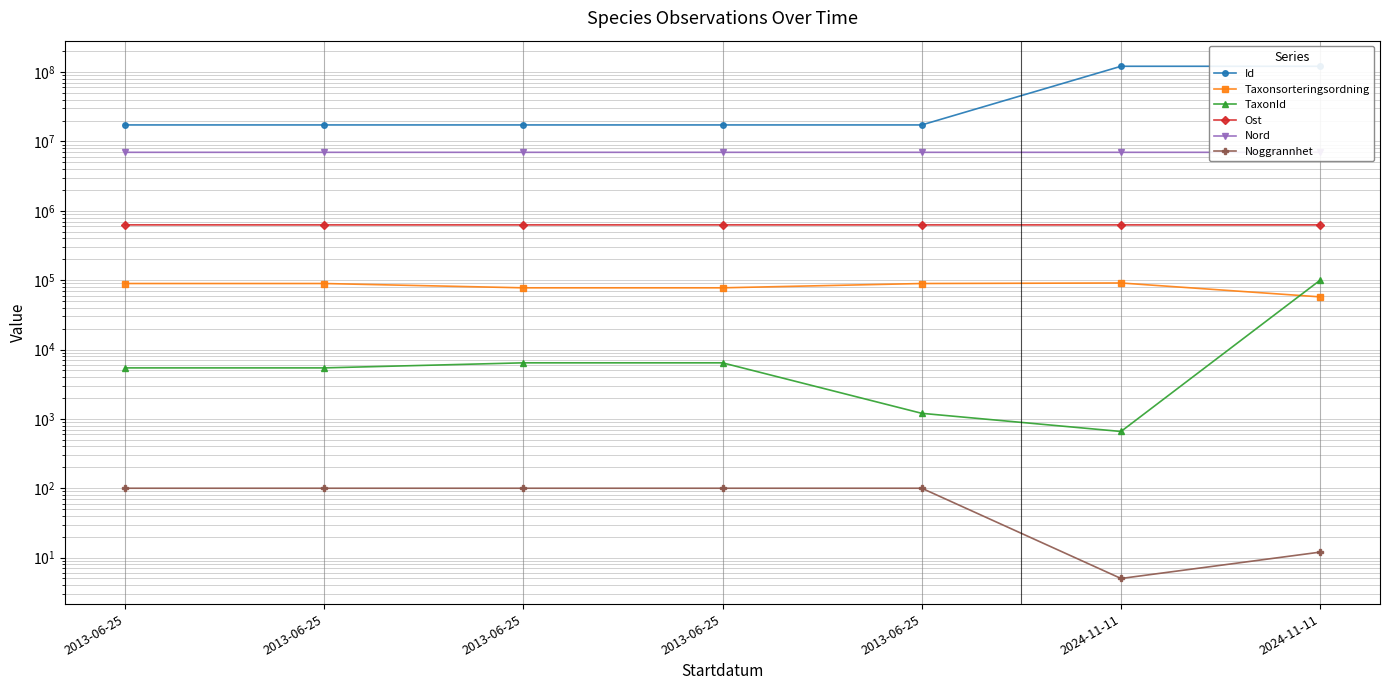

How many series are shown in this chart?

6